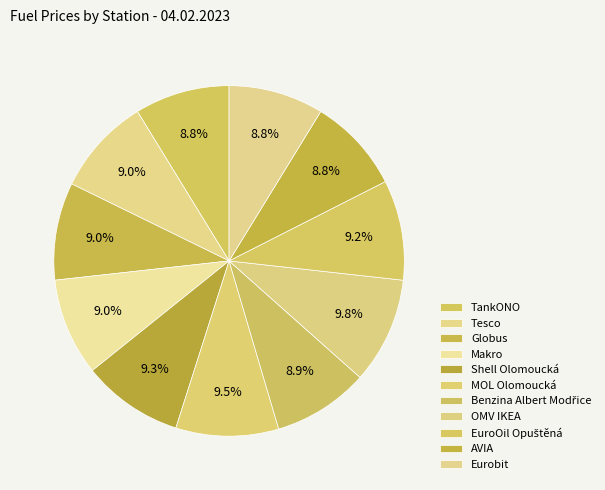

Is OMV IKEA the majority of the pie?

No